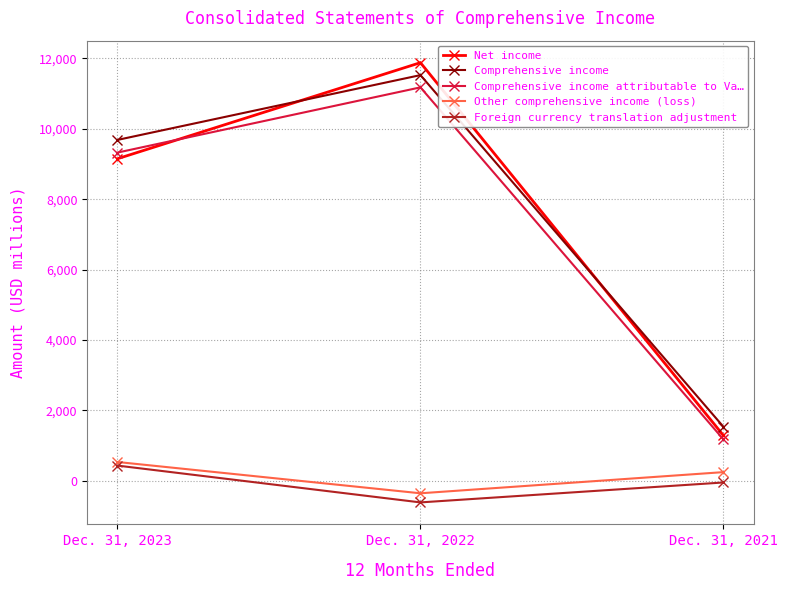

How many lines are shown in the chart?

5